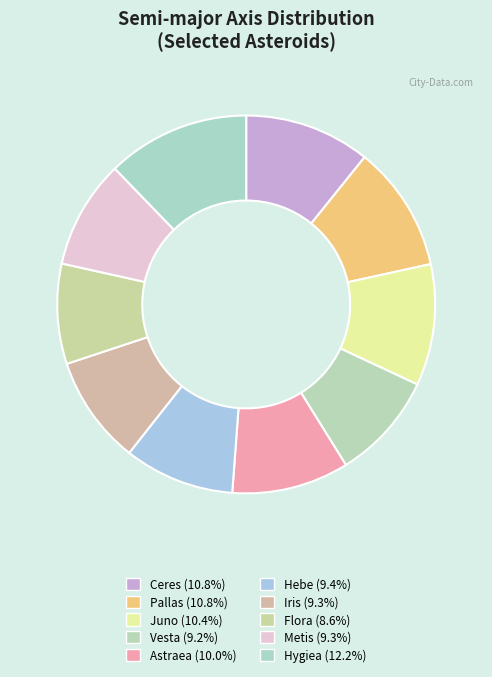

How many segments does this pie chart have?

10